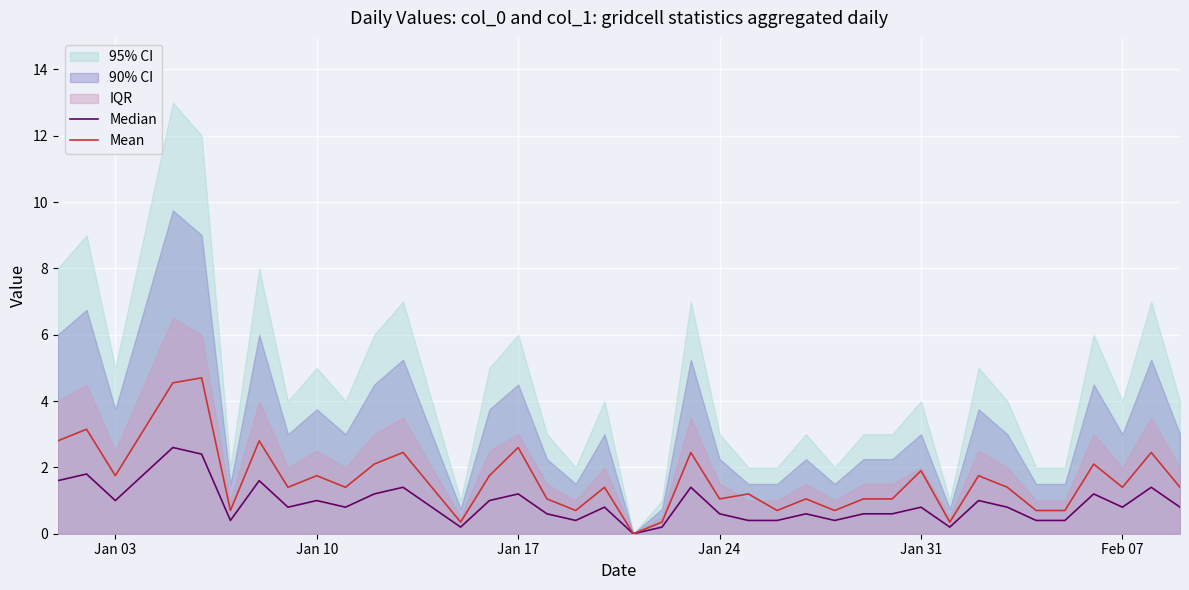

What is the difference between the maximum and minimum values in the Median series?

2.6